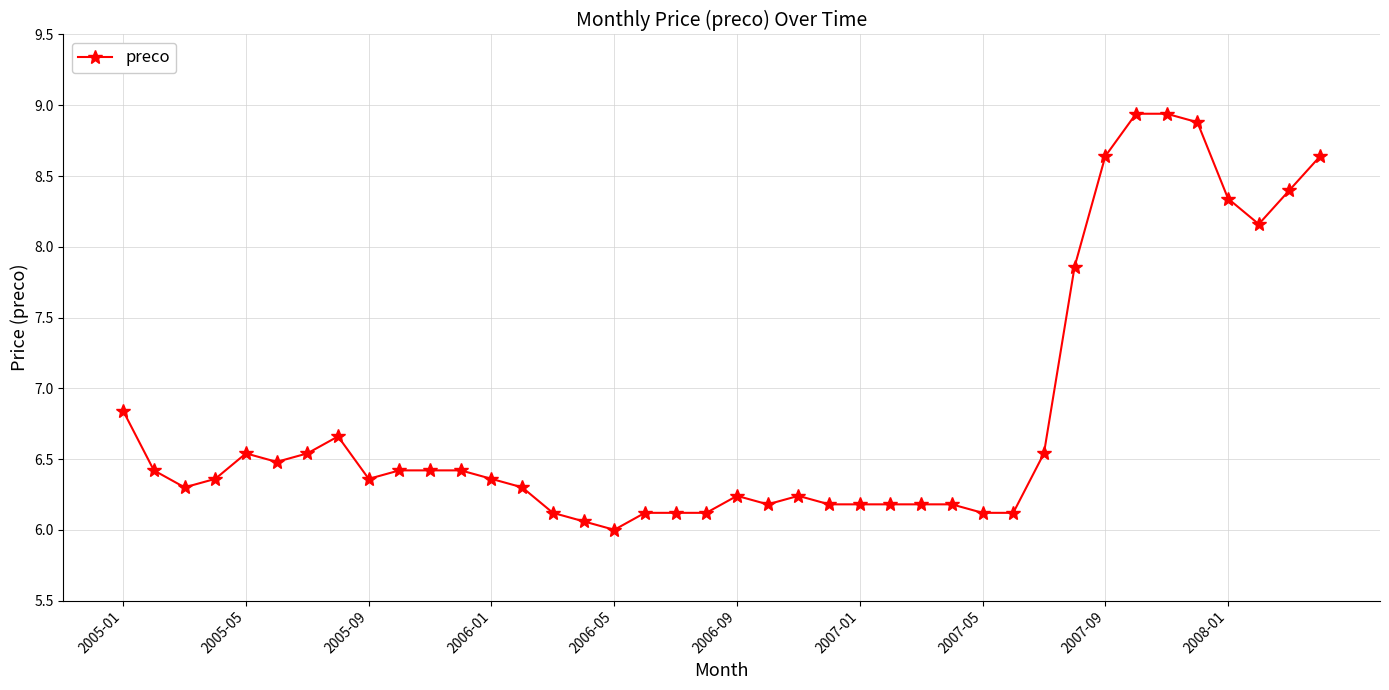

What is the sum of all values?

272.1